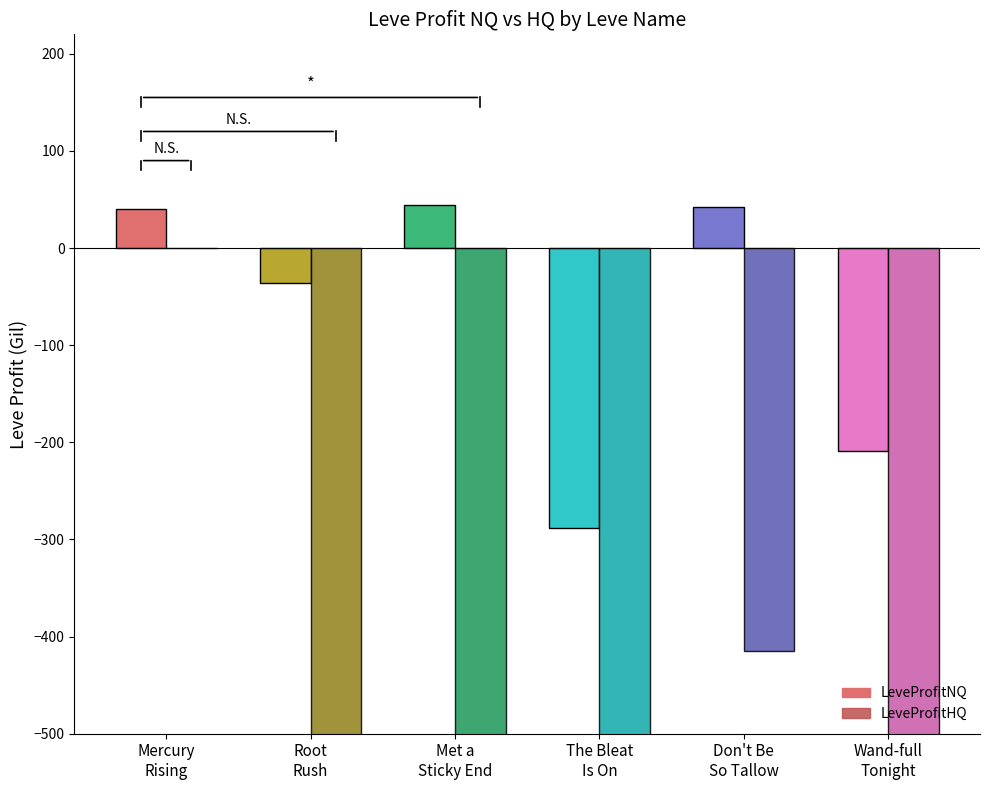

Rank the series by their average value, from lowest to highest.

LeveProfitHQ, LeveProfitNQ